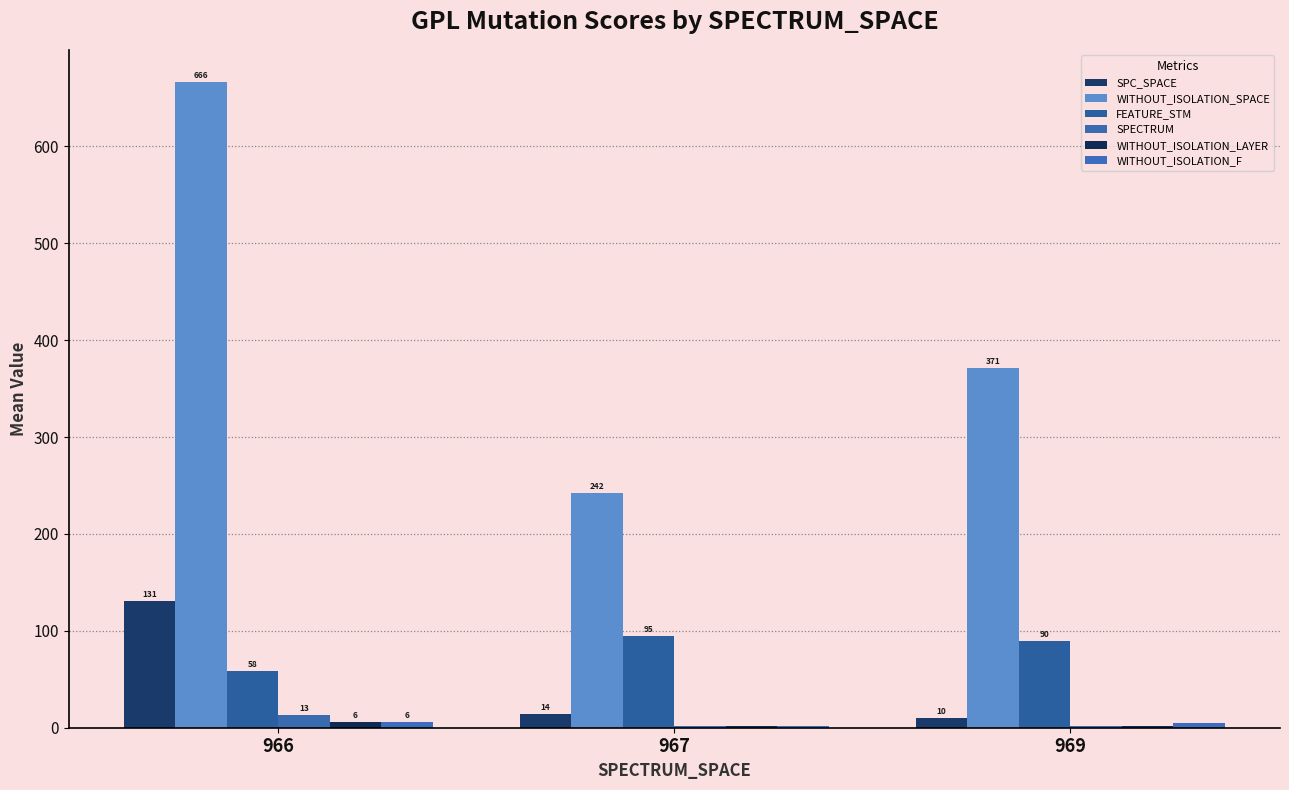

What is the average value of the WITHOUT_ISOLATION_SPACE series?

426.5